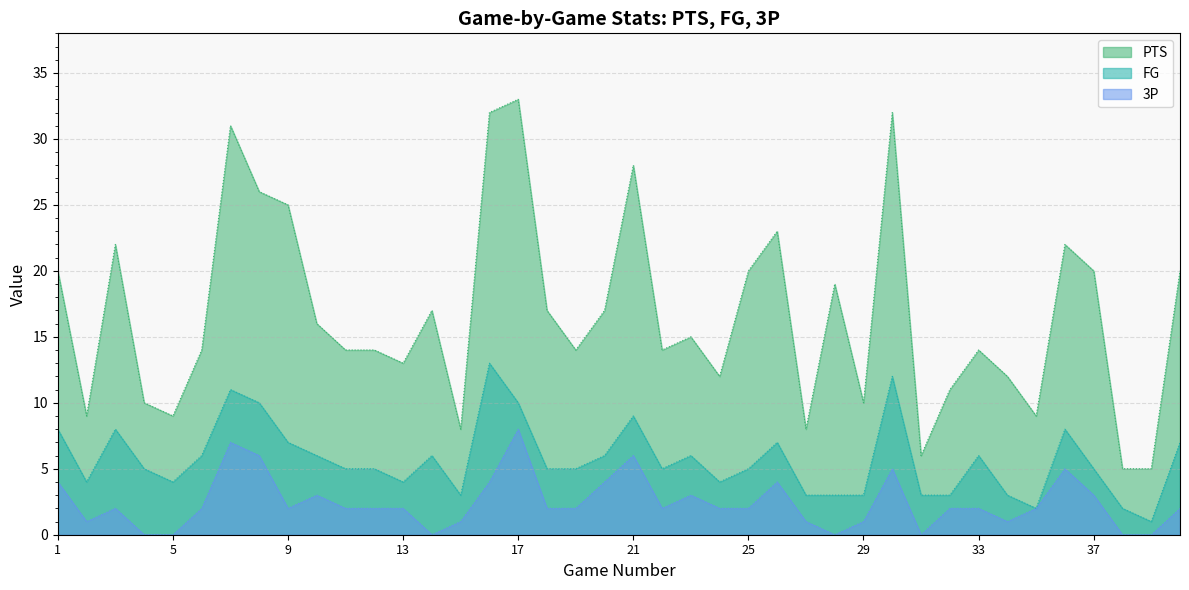

How many lines are shown in the chart?

3